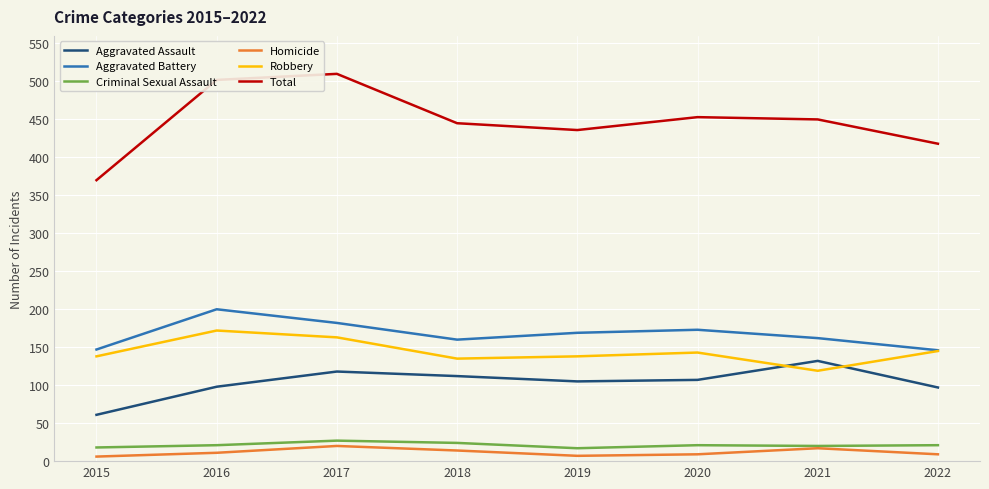

What is the spread (max minus min) of values at 2017?

490